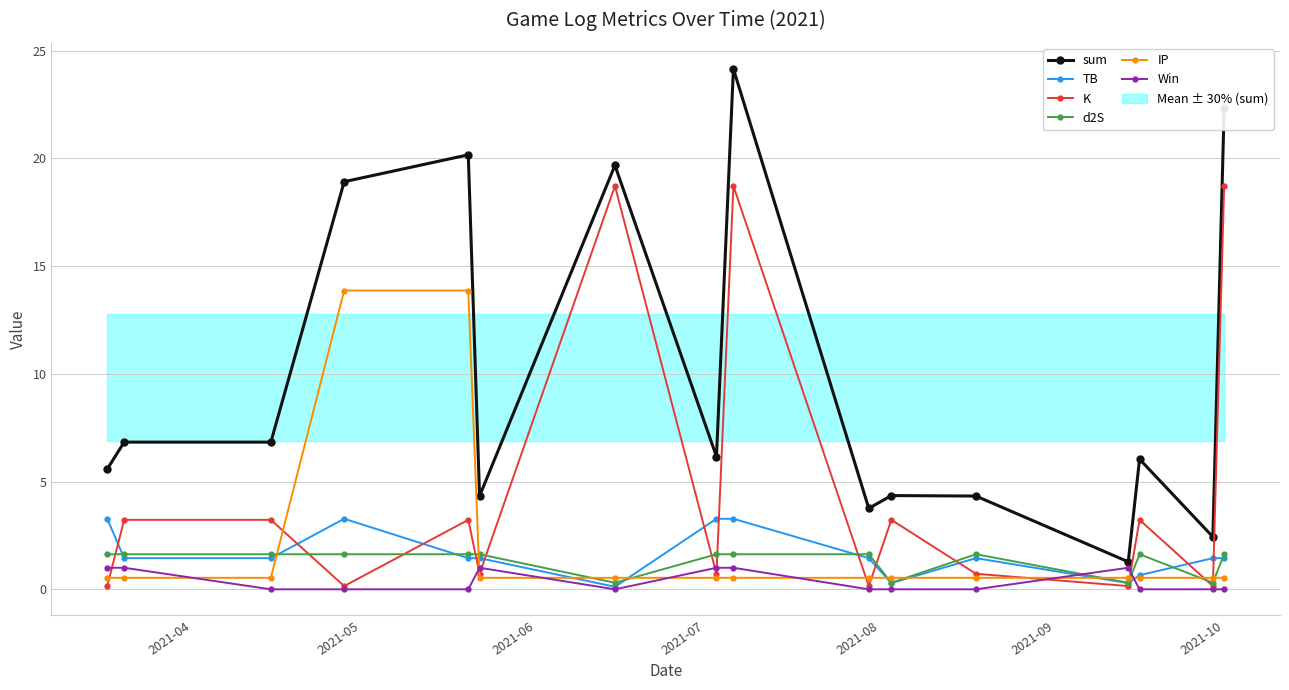

What is the value of the TB point at the 14th from the left?

0.7